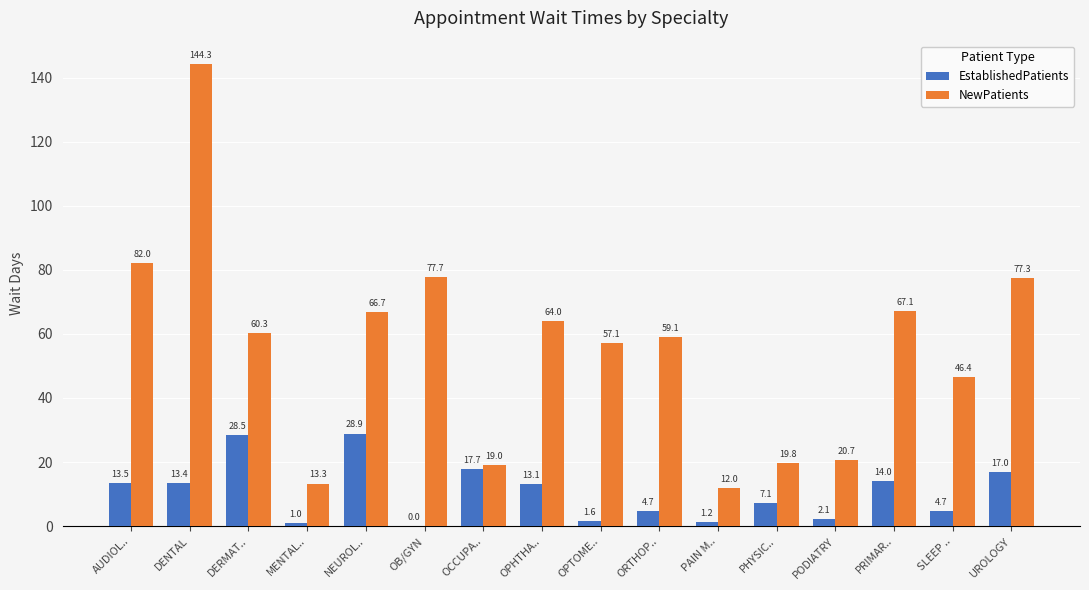

What is the sum of the EstablishedPatients values at DERMAT.. and OCCUPA..?

46.2